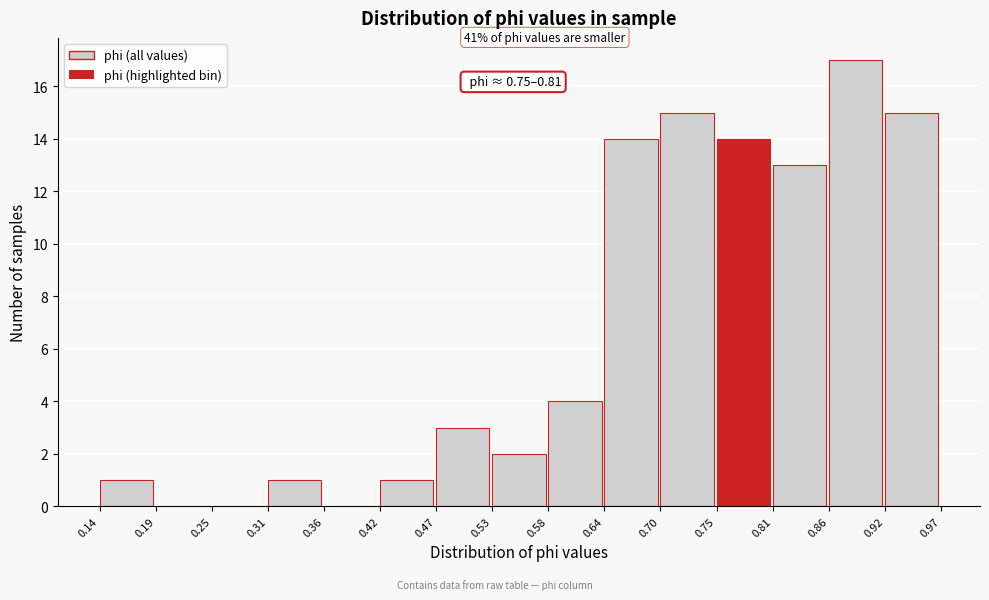

Over which range of the x-axis is the bar tallest?

0.86 to 0.92